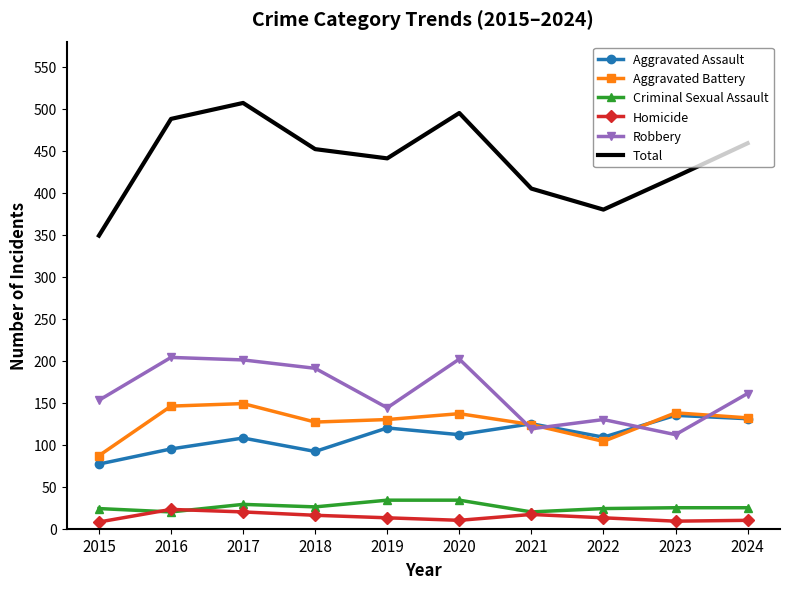

Is it true that Aggravated Battery equals 238 at 2020?

False